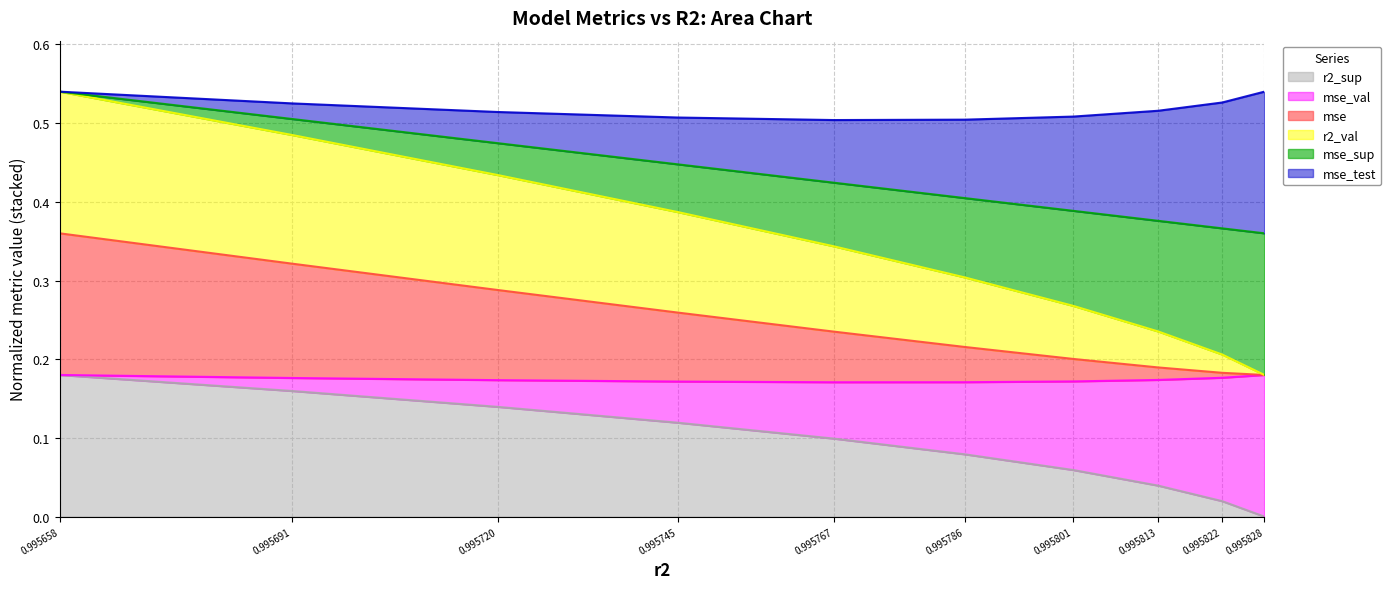

At how many categories does at least one series exceed 0?

10